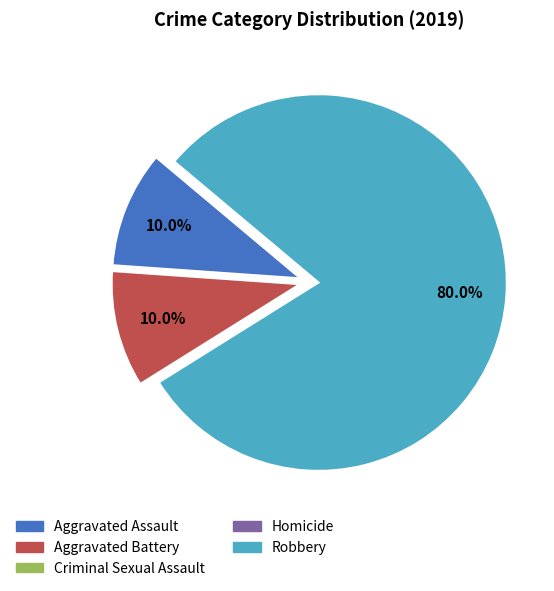

Does any single category account for the majority?

Yes